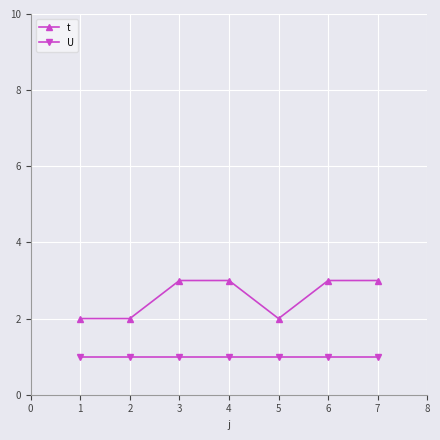

True or false: U and t intersect in this chart.

False